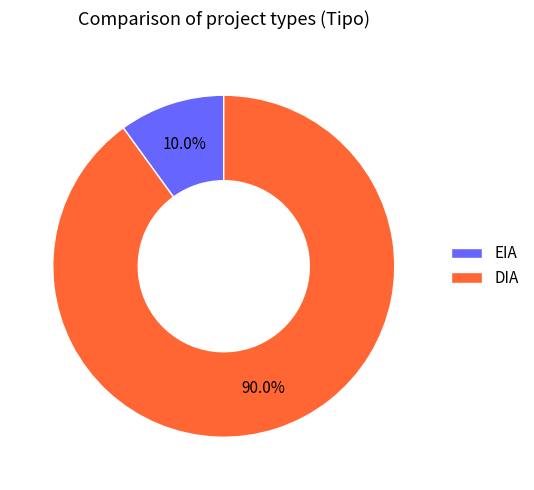

Count the number of slices in the pie.

2